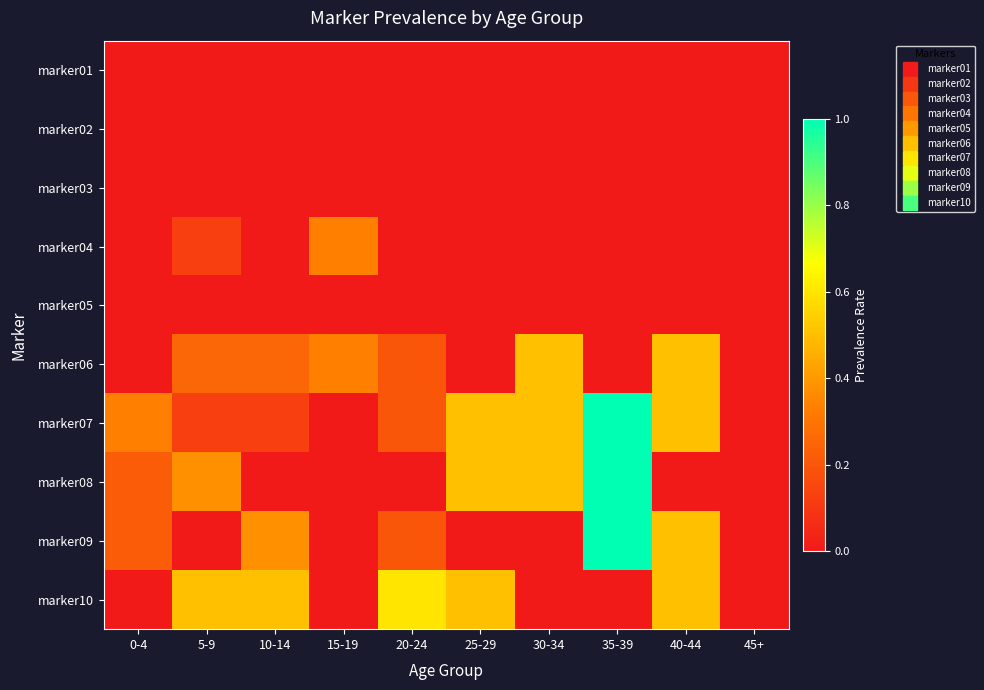

How many categories are shown in the chart?

10